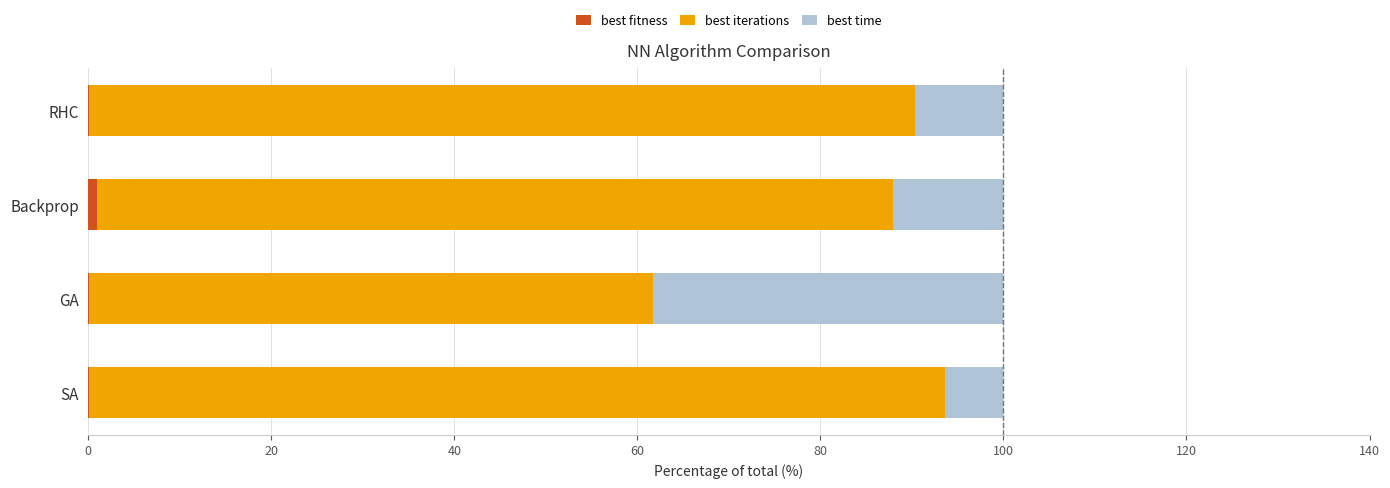

How many categories are shown in the chart?

4